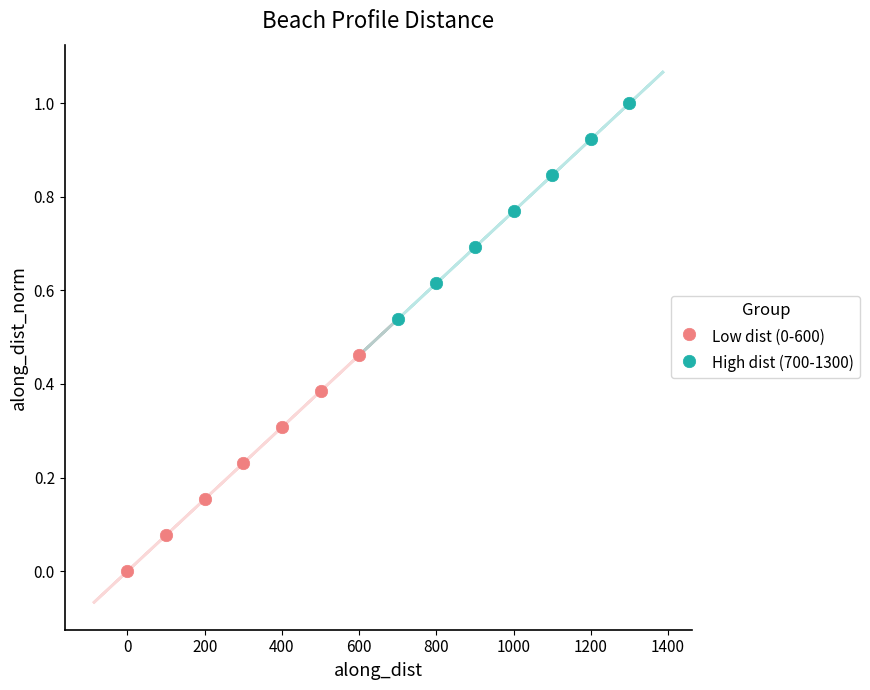

Which series has the largest Y range (max minus min)?

High dist (700-1300)